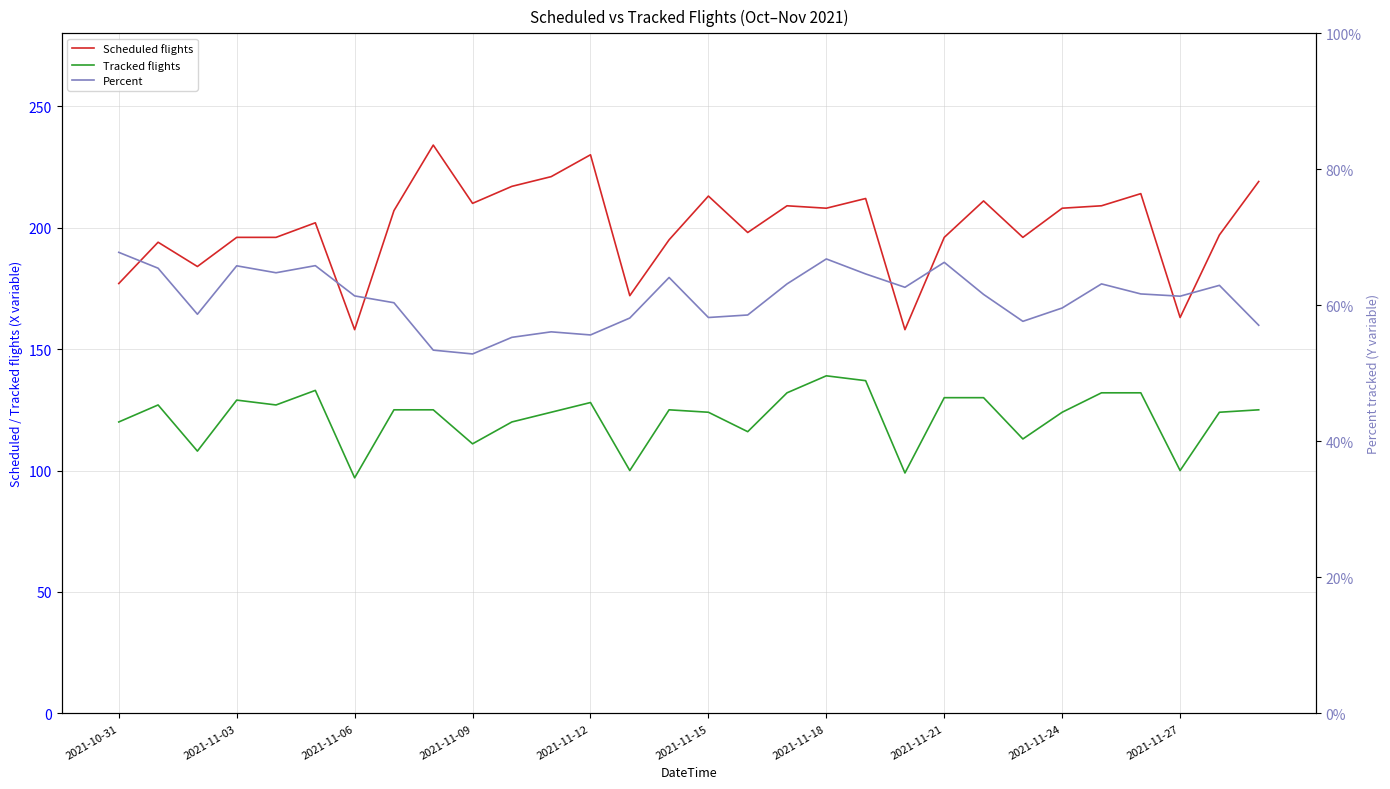

What is the difference between the maximum and minimum values in the Scheduled flights series?

76.0